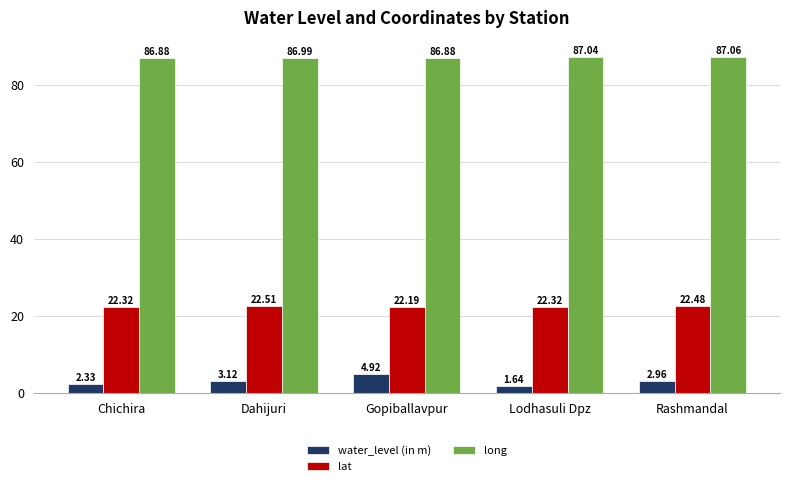

At which category is the sum across all series the highest?

Gopiballavpur